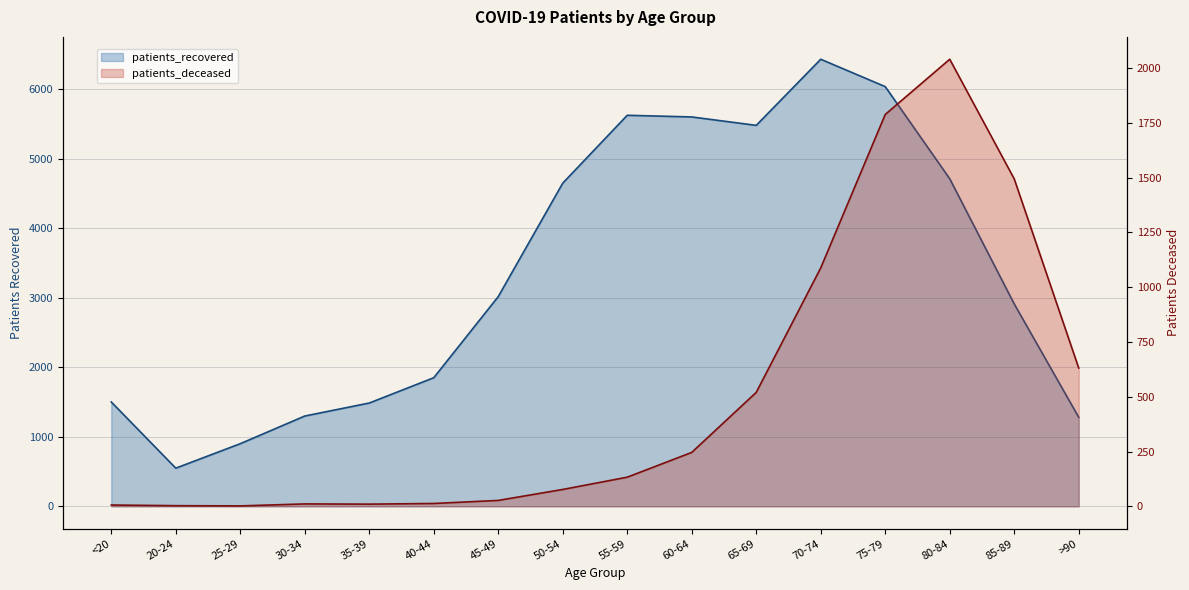

How many data points in patients_recovered are less than 3017?

8